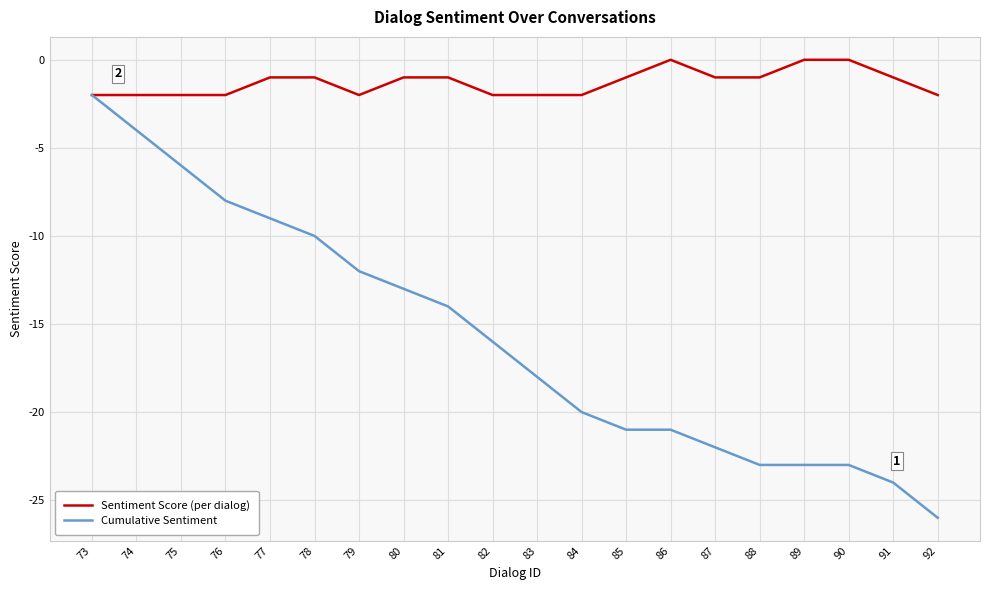

The value of Cumulative Sentiment at 88 is -34. True or false?

False